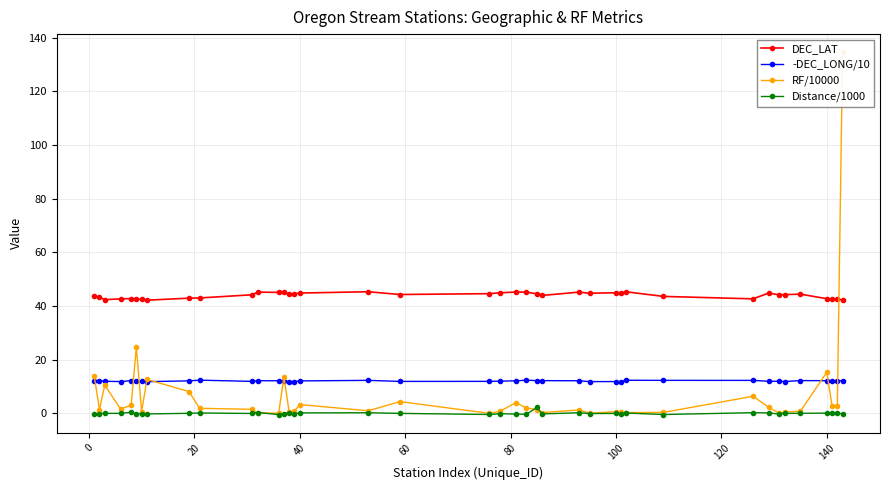

True or false: Distance/1000 and -DEC_LONG/10 intersect in this chart.

False